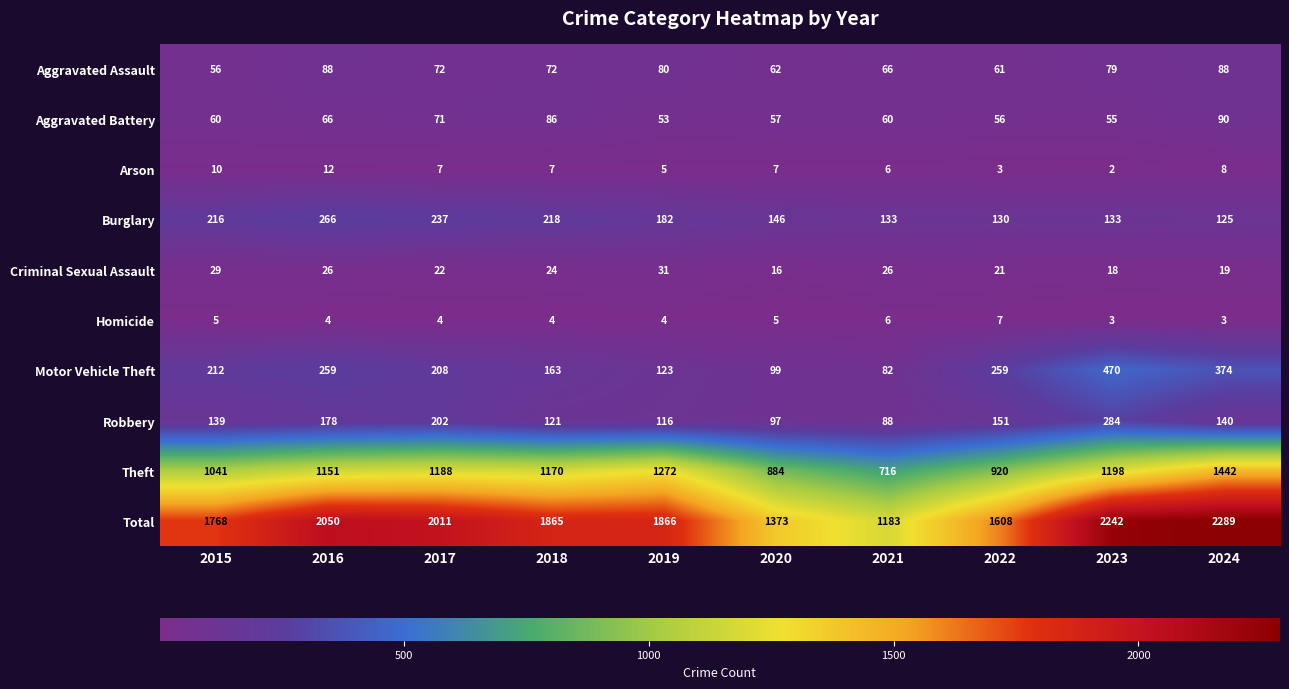

What is the difference between the maximum and minimum values in the Theft series?

726